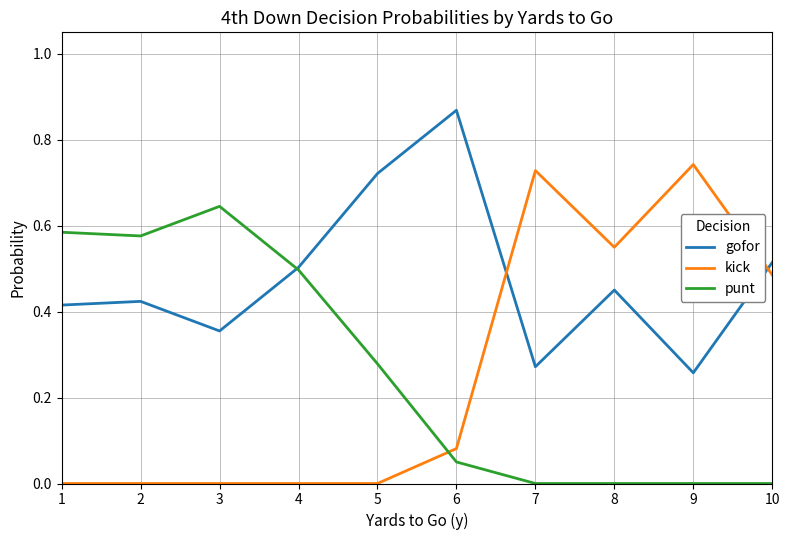

List the labels in order of gofor value, largest first.

6, 5, 10, 4, 8, 2, 1, 3, 7, 9